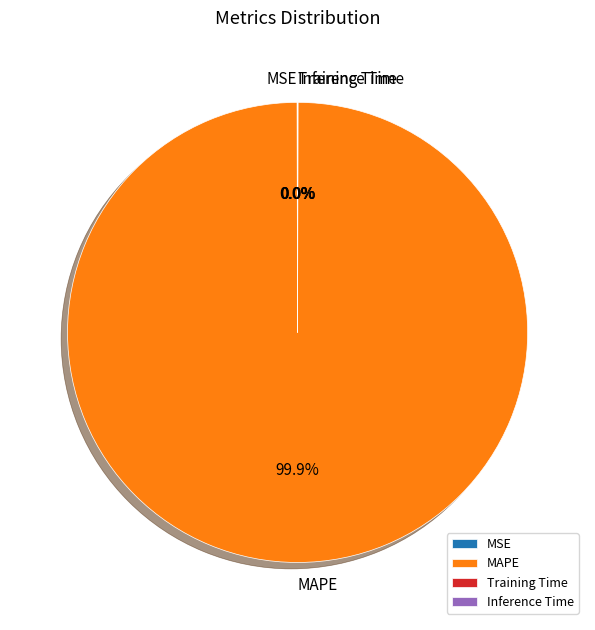

Which slice is the largest?

MAPE